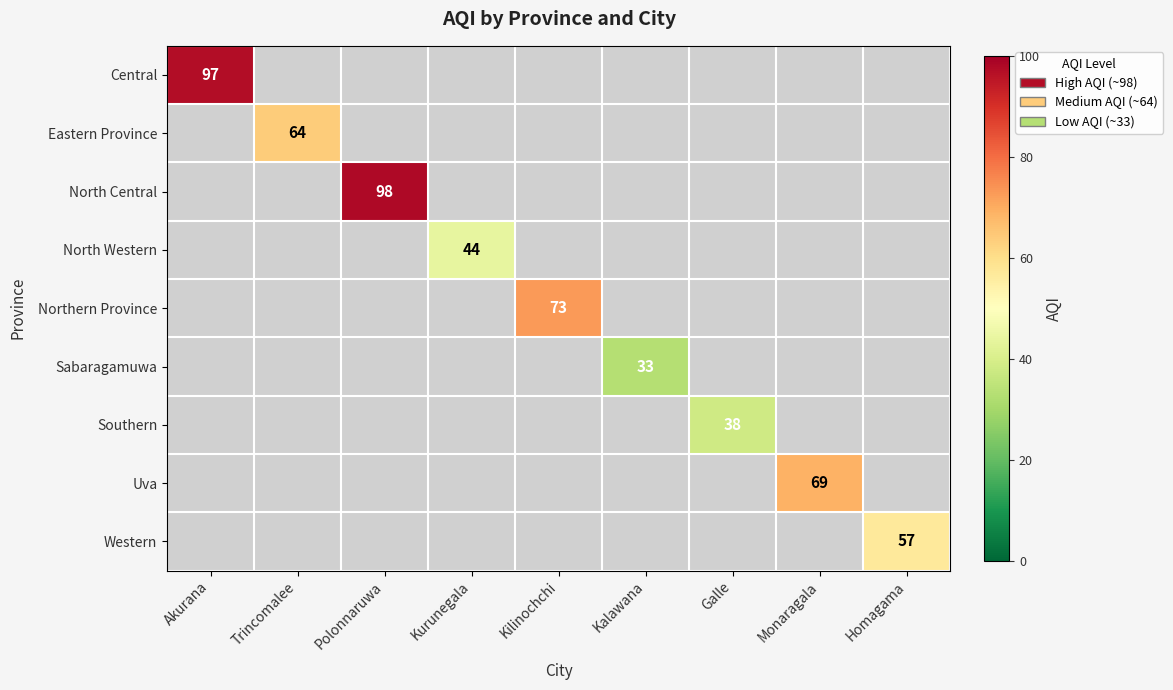

What is the smallest value displayed?

33.0